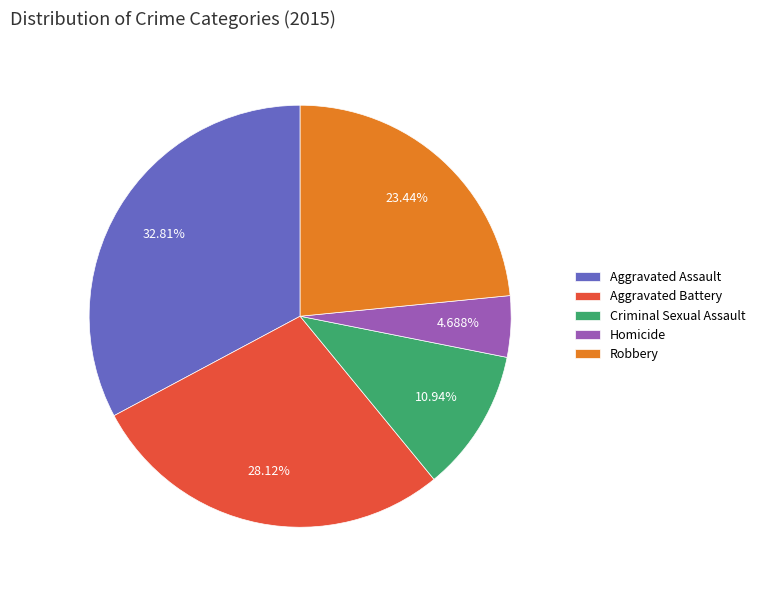

Does any single category account for the majority?

No